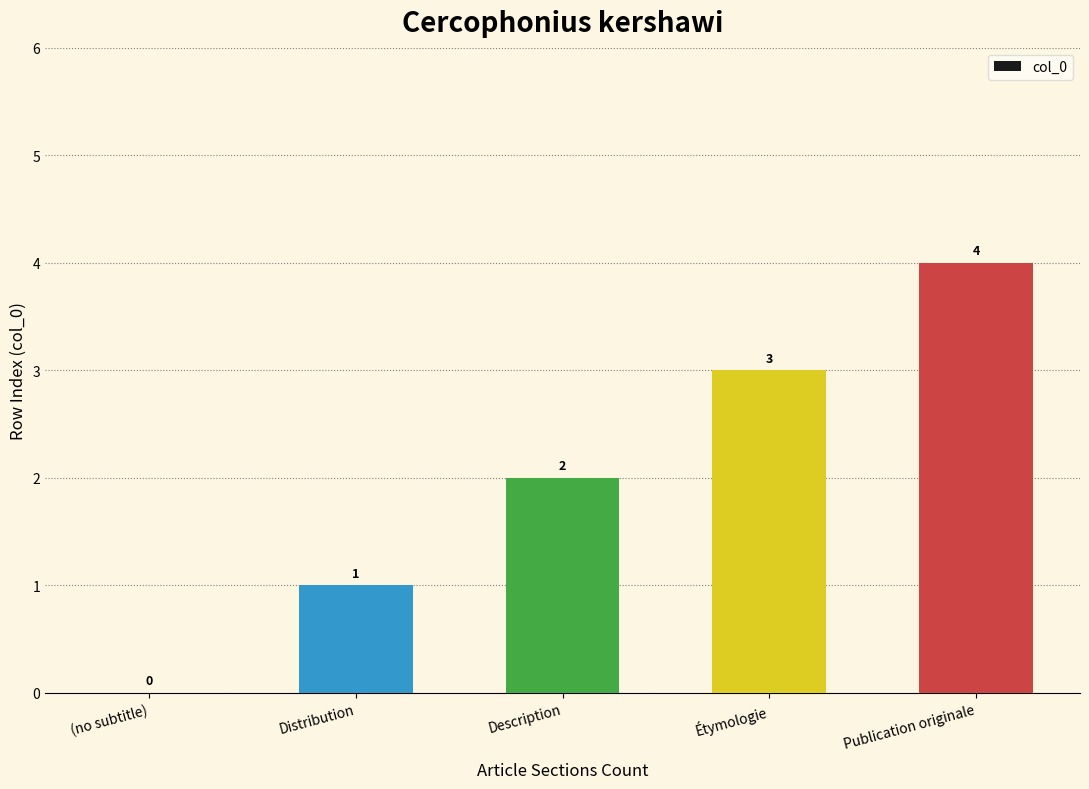

True or false: the data shows 4 at Étymologie.

False